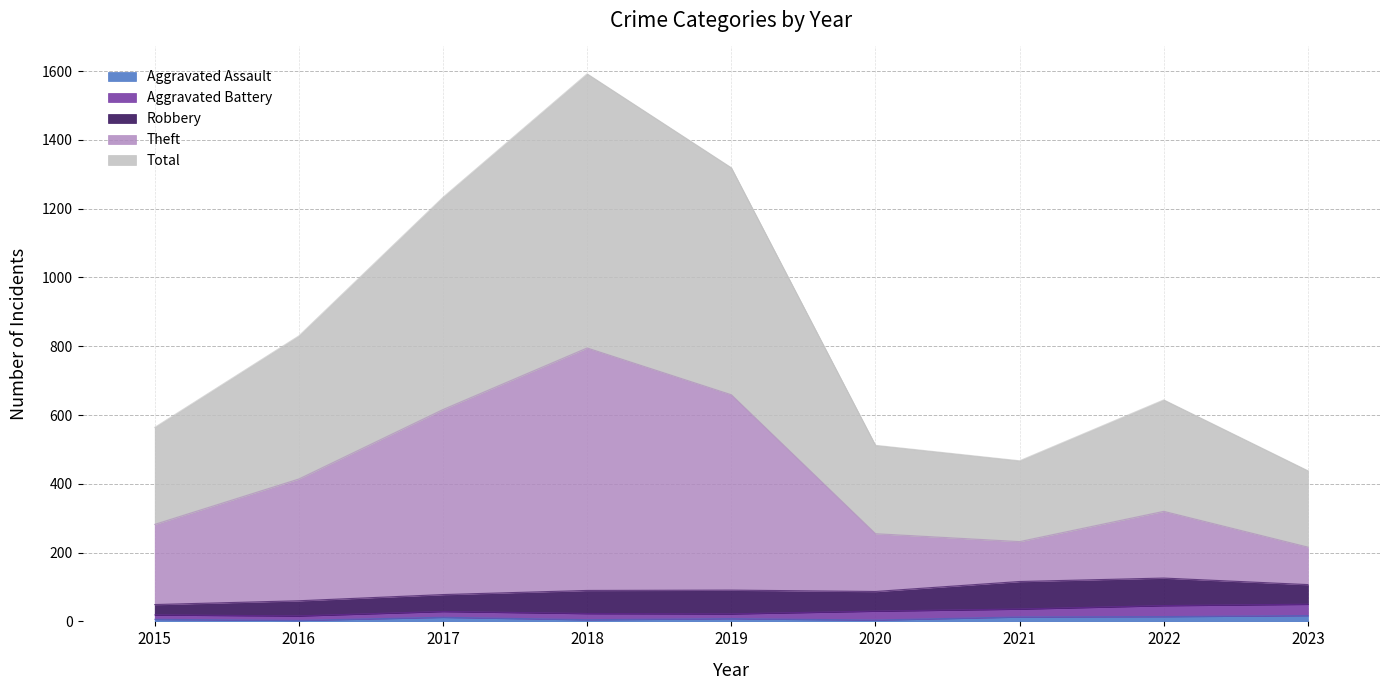

Does the chart display data point markers on the line(s)?

No